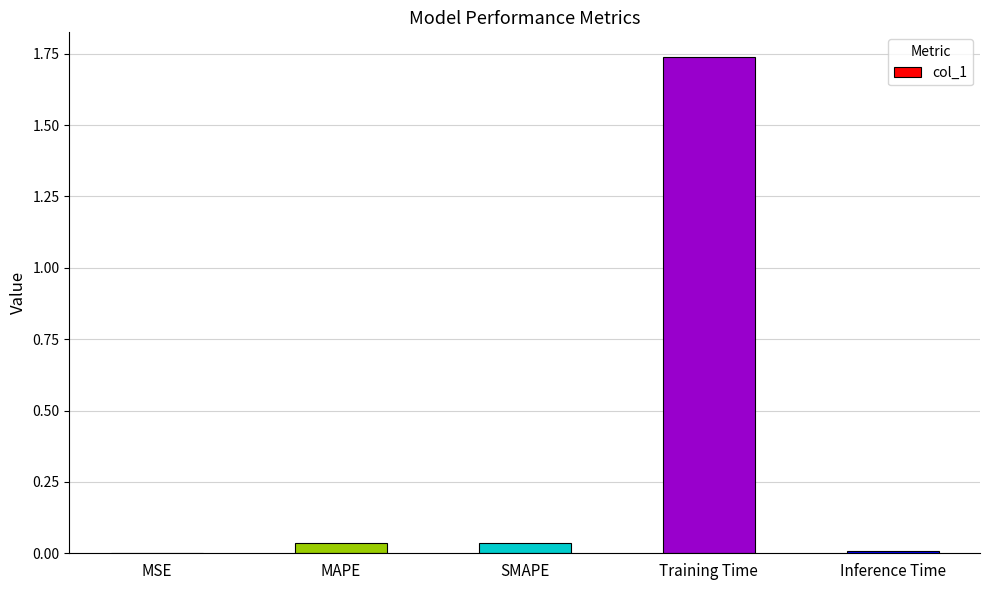

The value at MAPE is 0.0. True or false?

True